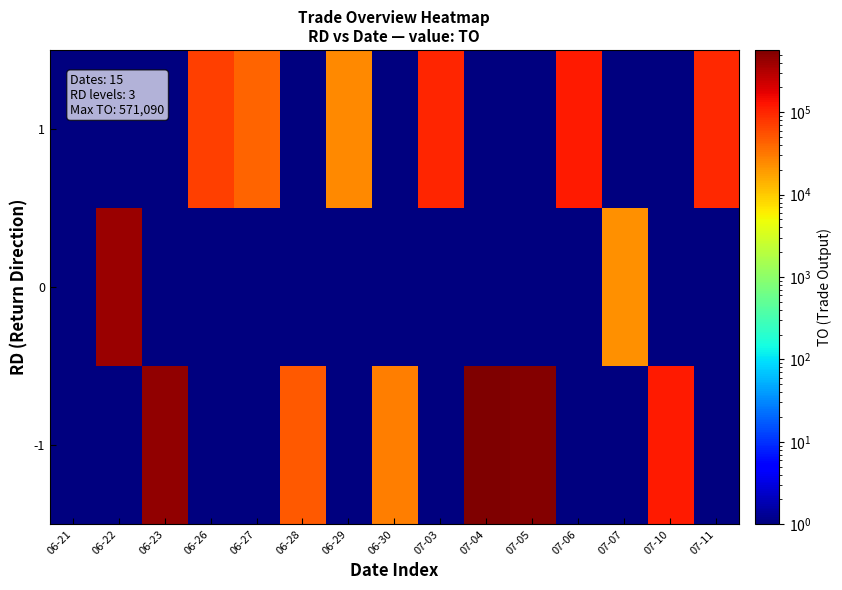

At which category is the sum across all series the highest?

07-04